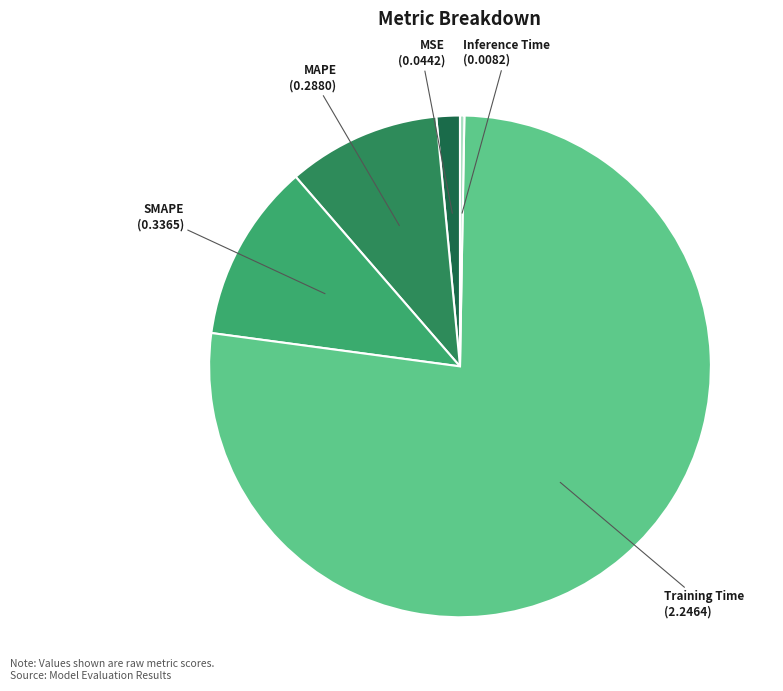

Which has a higher value, MSE or Inference Time?

MSE